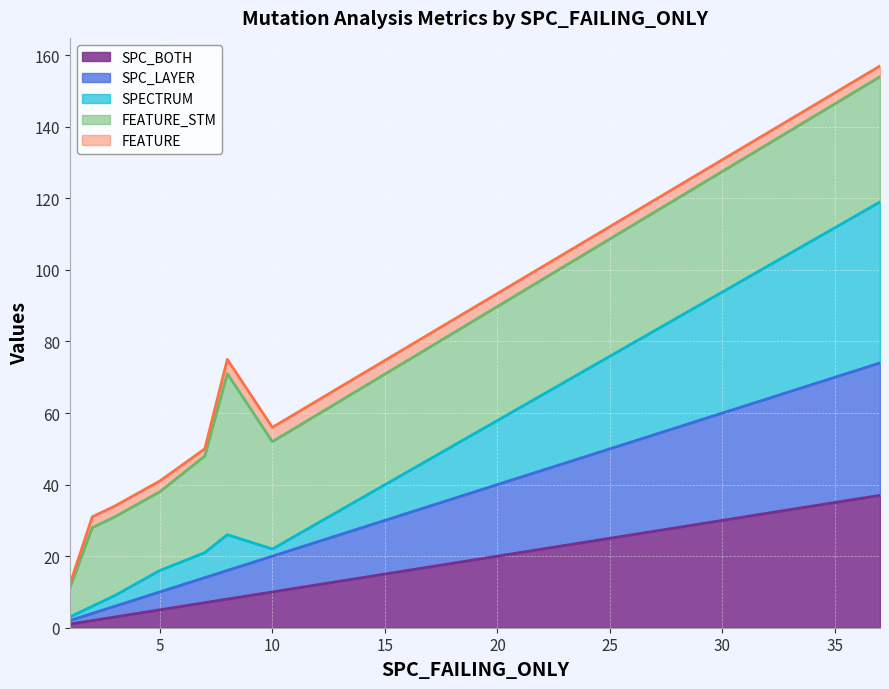

Is the value of SPECTRUM at 5 greater than the value of SPC_LAYER at 37?

No